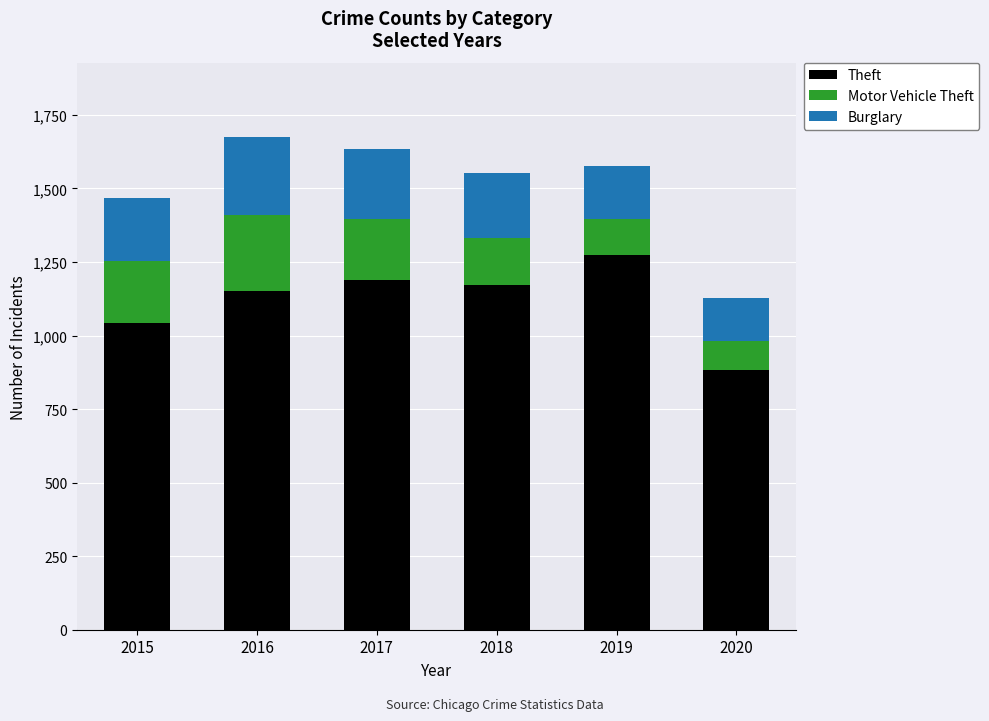

The Theft series shows 1041 at 2015. True or false?

True